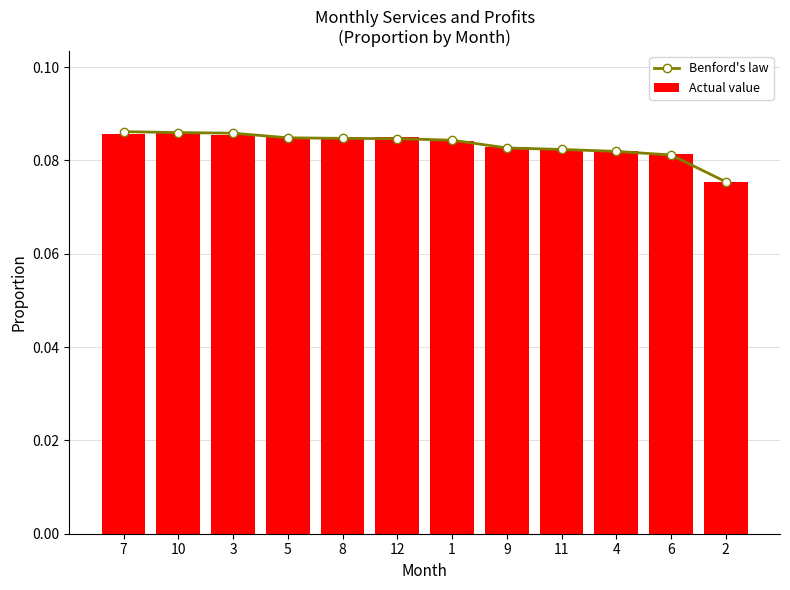

Reading right to left, transcribe all the data shown in this chart.

Benford's law: 2=0.1	6=0.1	4=0.1	11=0.1	9=0.1	1=0.1	12=0.1	8=0.1	5=0.1	3=0.1	10=0.1	7=0.1
Actual value: 2=0.1	6=0.1	4=0.1	11=0.1	9=0.1	1=0.1	12=0.1	8=0.1	5=0.1	3=0.1	10=0.1	7=0.1